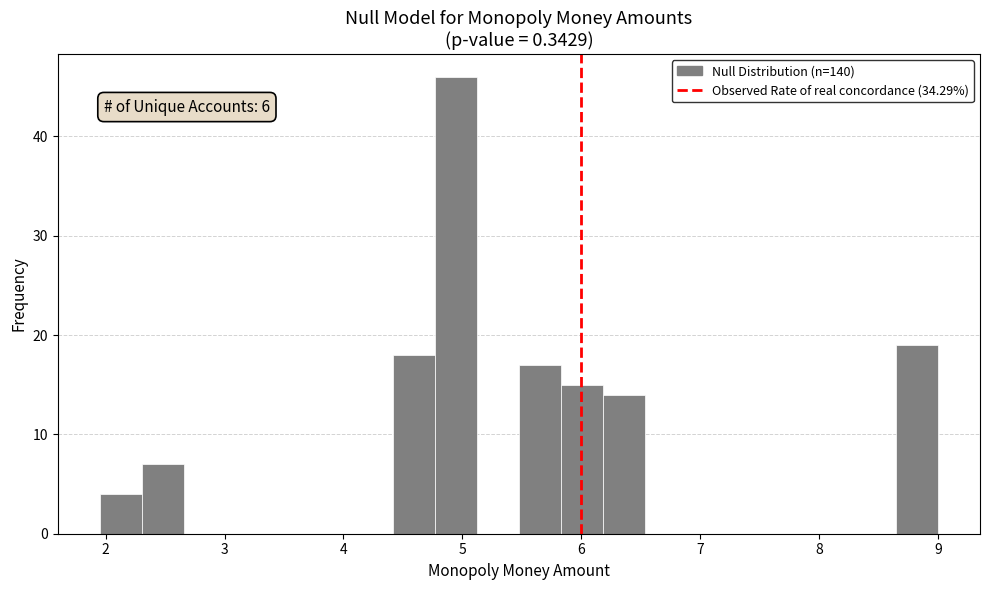

Read against the x-axis, roughly where is the centre of the tallest bar?

4.9